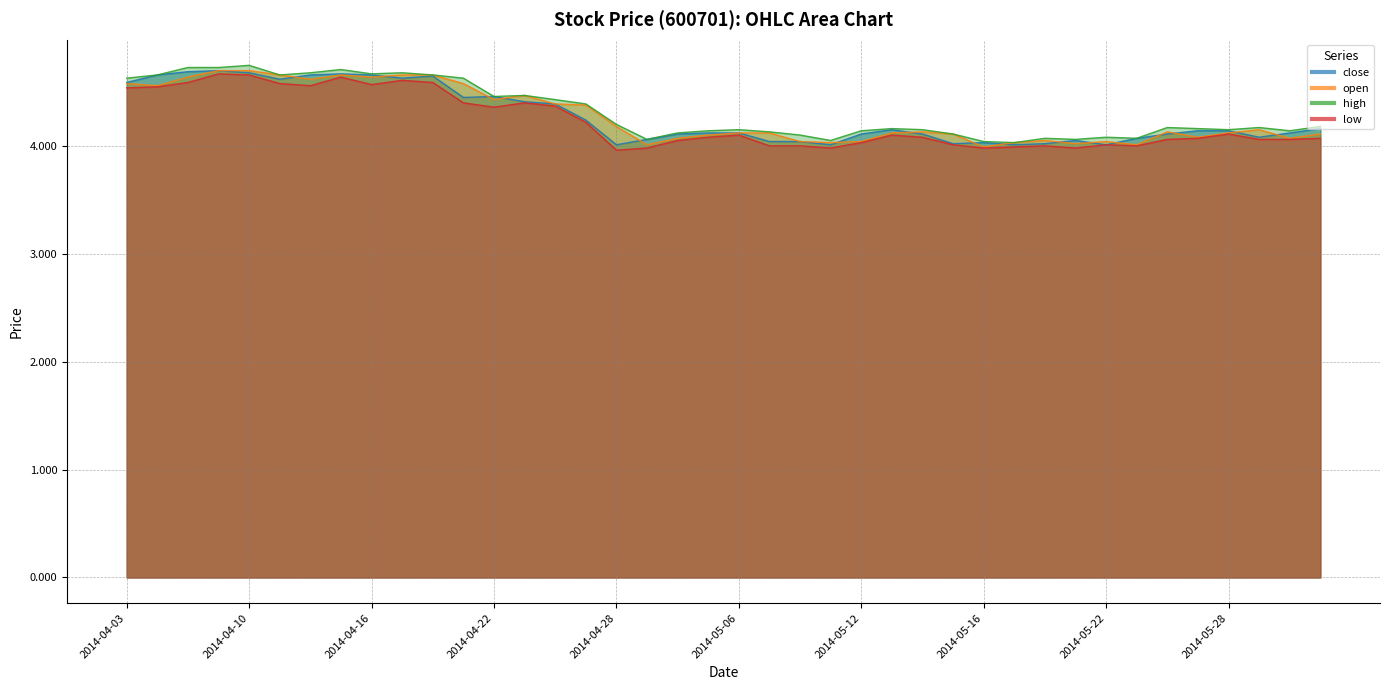

How many distinct data groups are displayed?

4